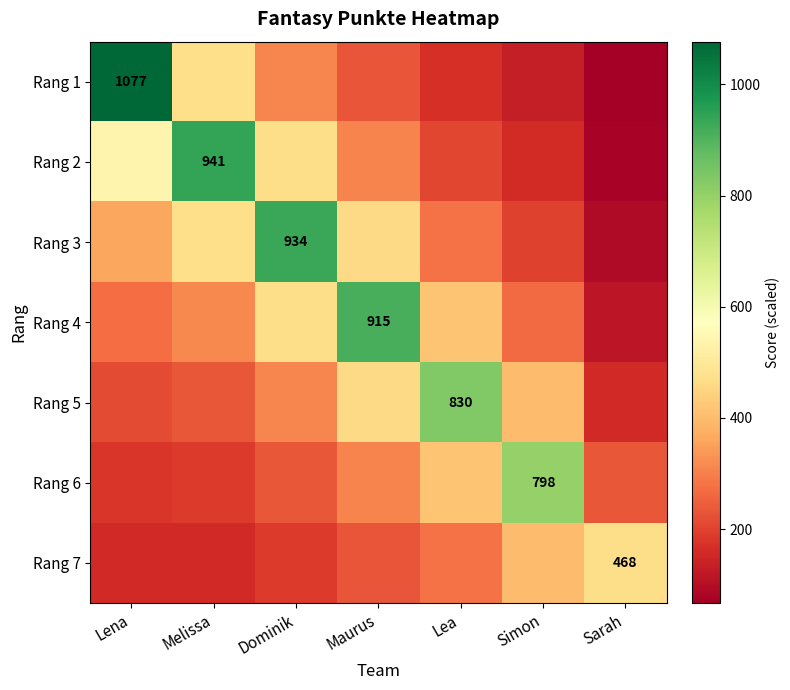

Which category has the lowest value across all series?

Sarah